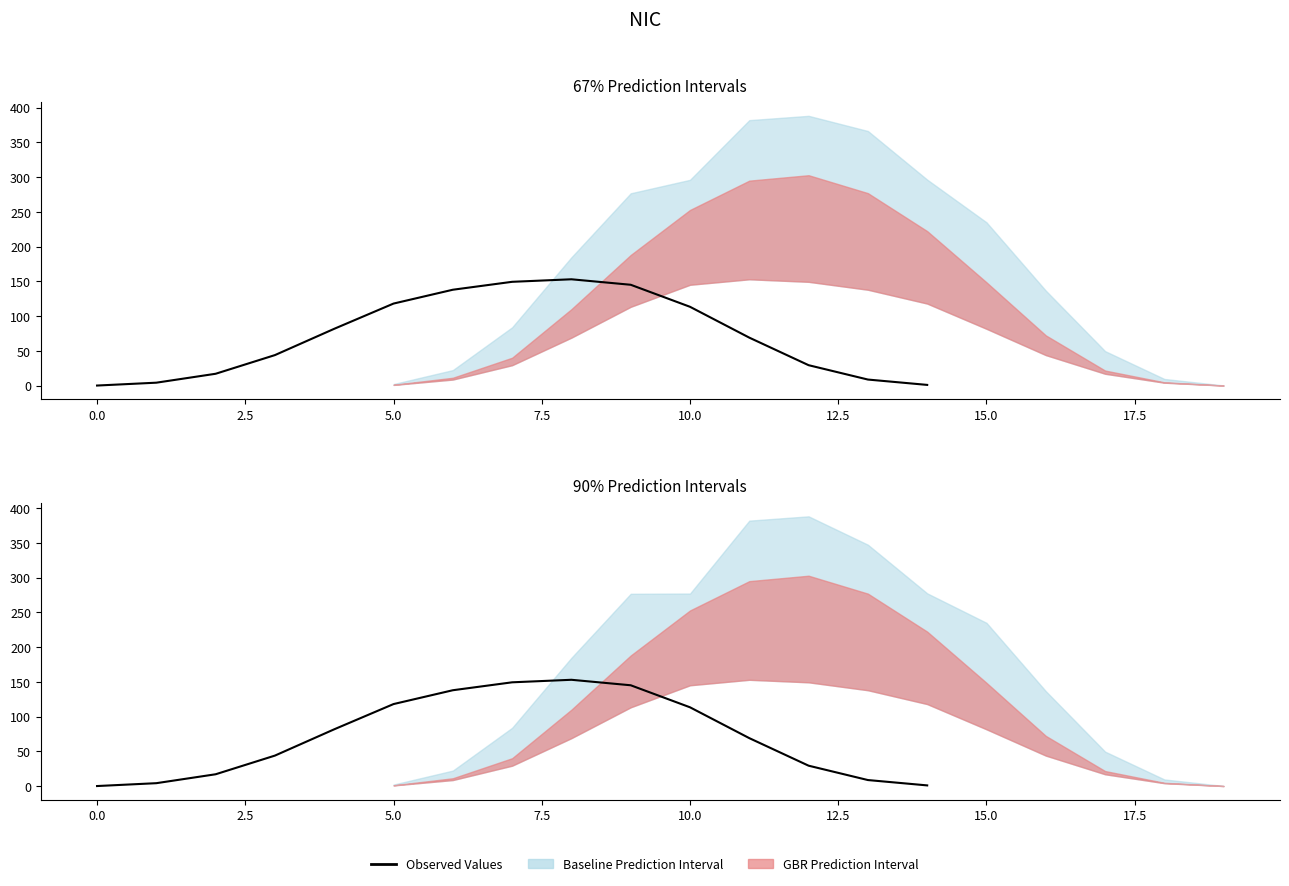

How many points are higher than both their immediate neighbors (excluding endpoints)?

1